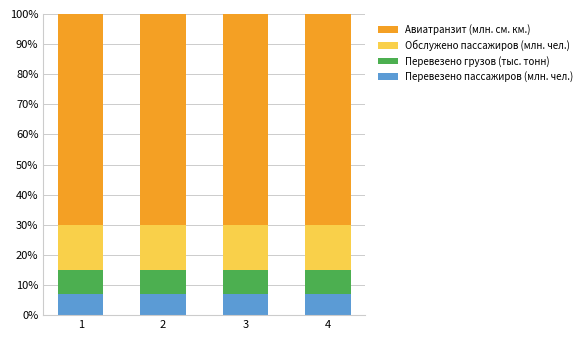

The value of Перевезено пассажиров (млн. чел.) at 1 is 7.0. True or false?

True